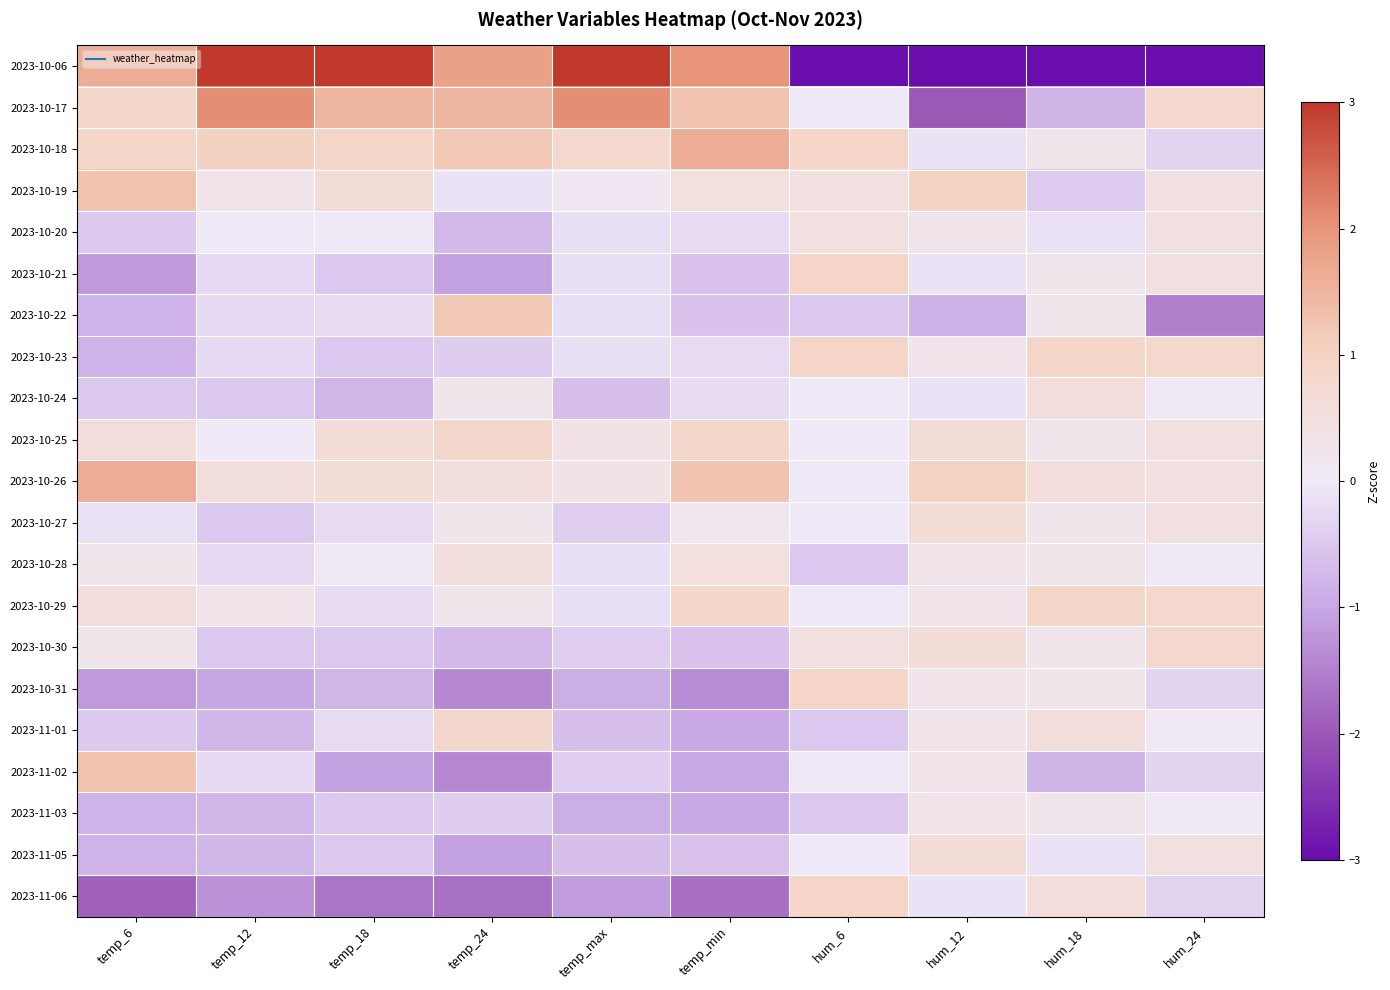

What is the smallest value displayed?

-4.0